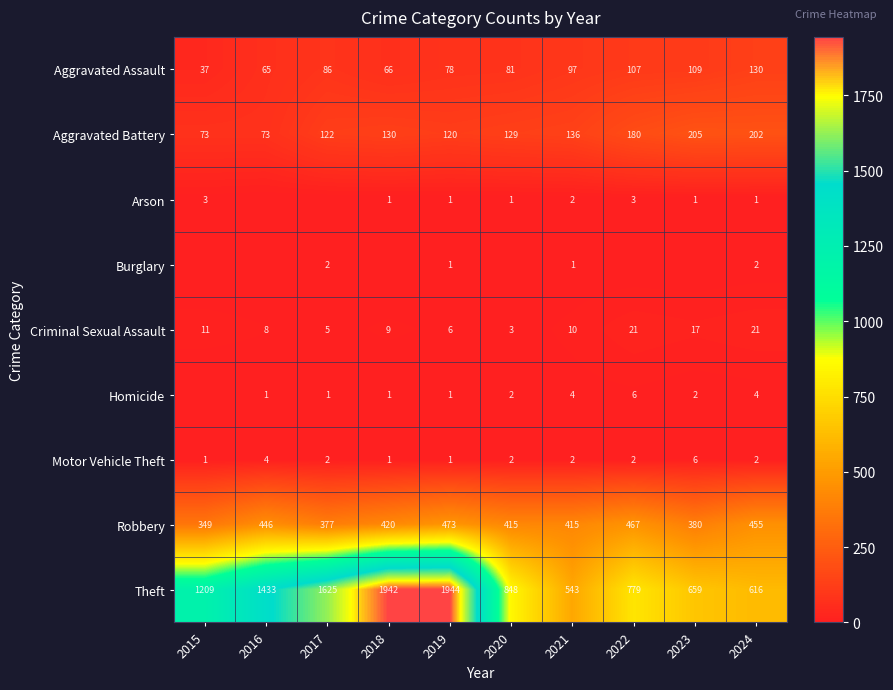

Which has a higher value, 2015 or 2016?

2016